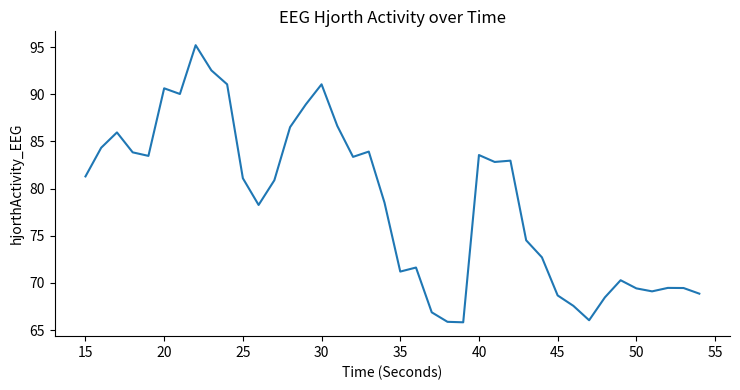

Does the chart display data point markers on the line(s)?

No